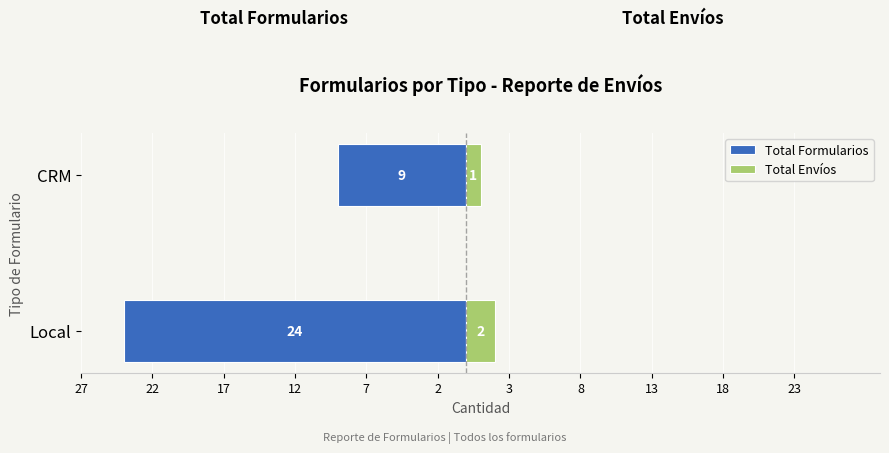

Reading left to right, extract all data points from this chart.

Total Formularios: -24	-9
Total Envíos: 2	1